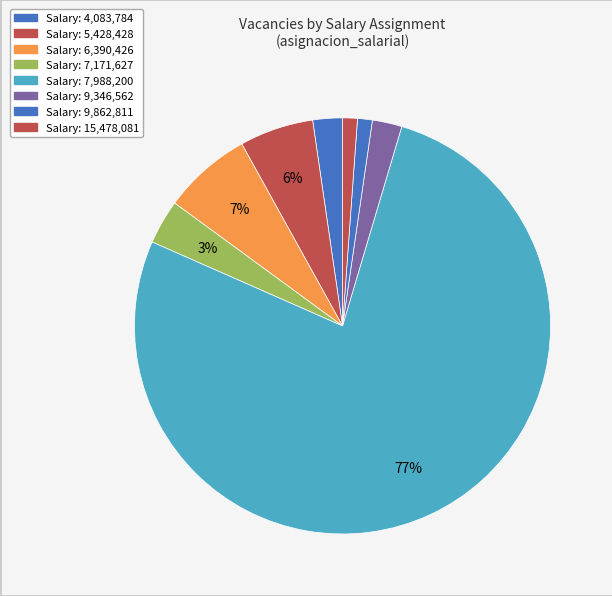

How many slices are in this pie chart?

8